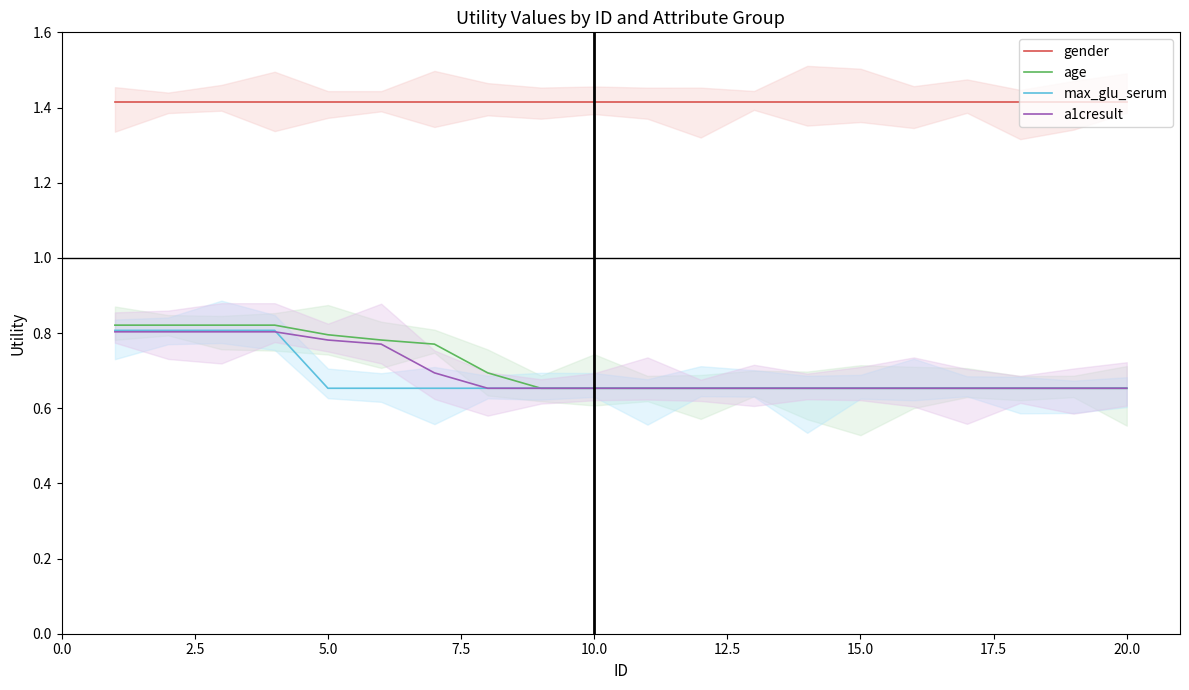

True or false: age and gender cross at least once.

False